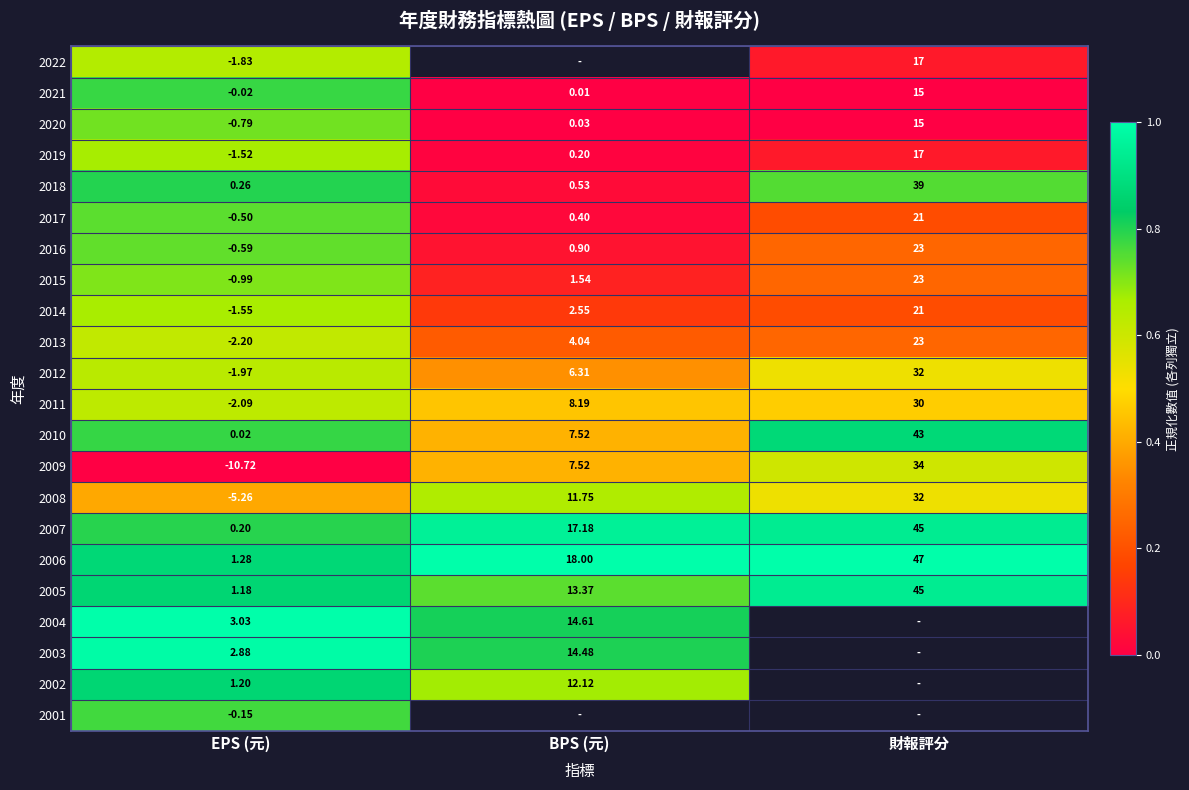

Rank the categories by 2009 value from lowest to highest.

EPS (元), BPS (元), 財報評分